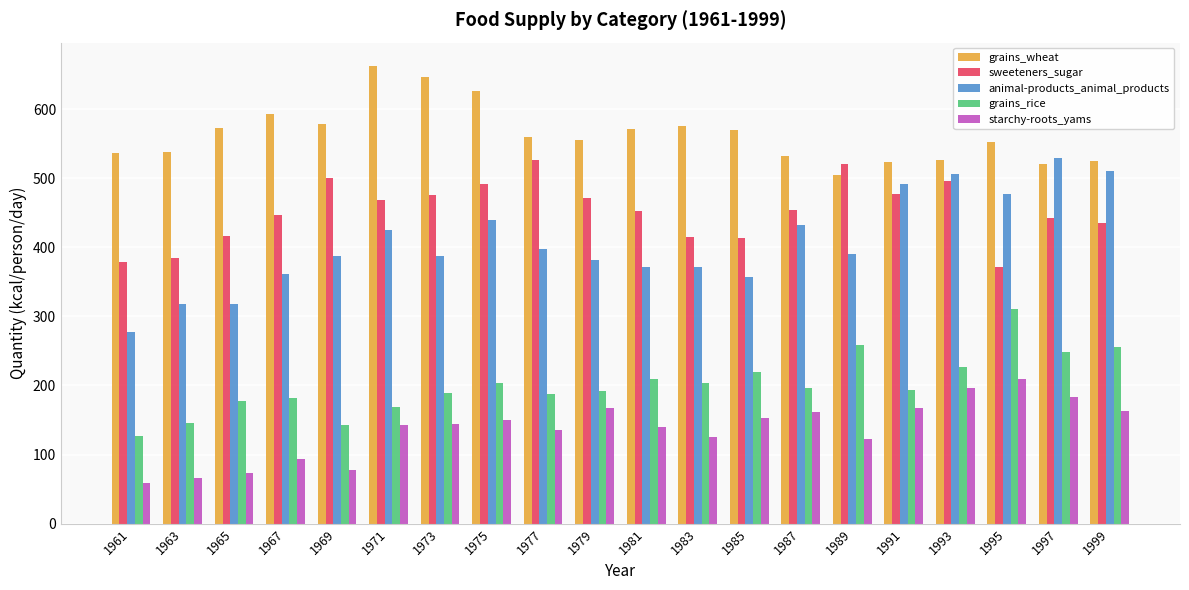

What is the maximum value for starchy-roots_yams?

210